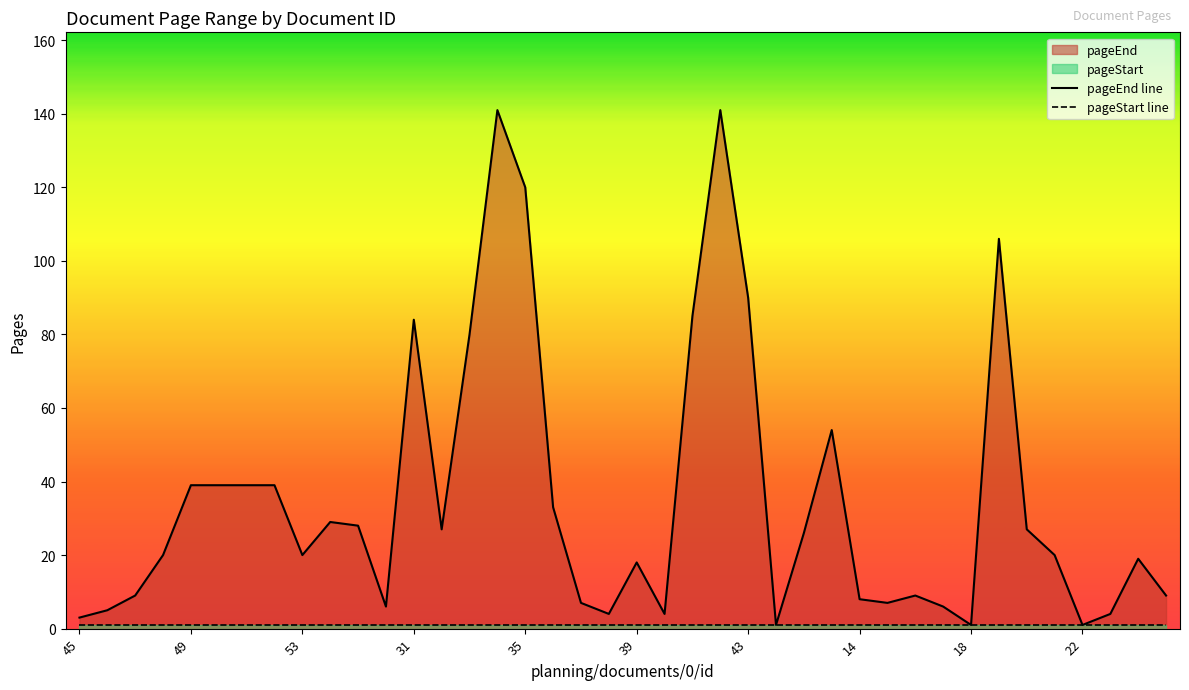

How many data points does each series have?

40